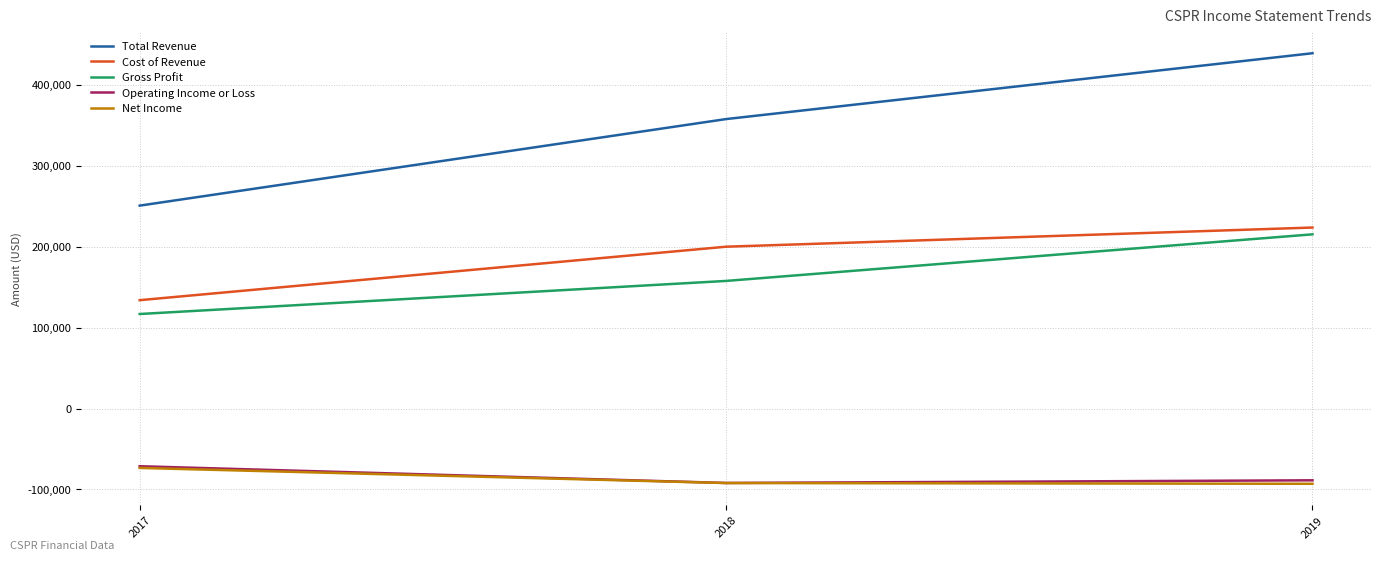

Where does the Operating Income or Loss series first go above -88700?

2017